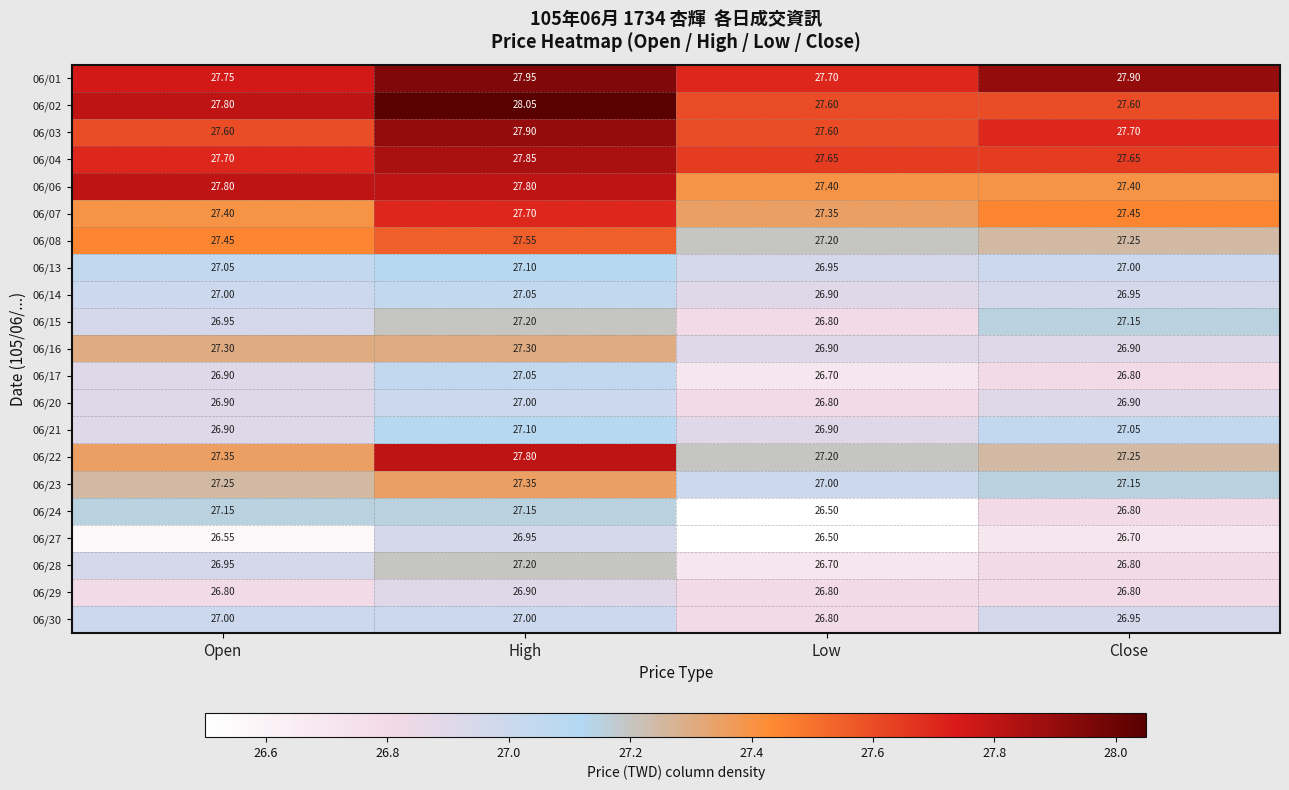

At which label does 06/03 reach its peak?

High